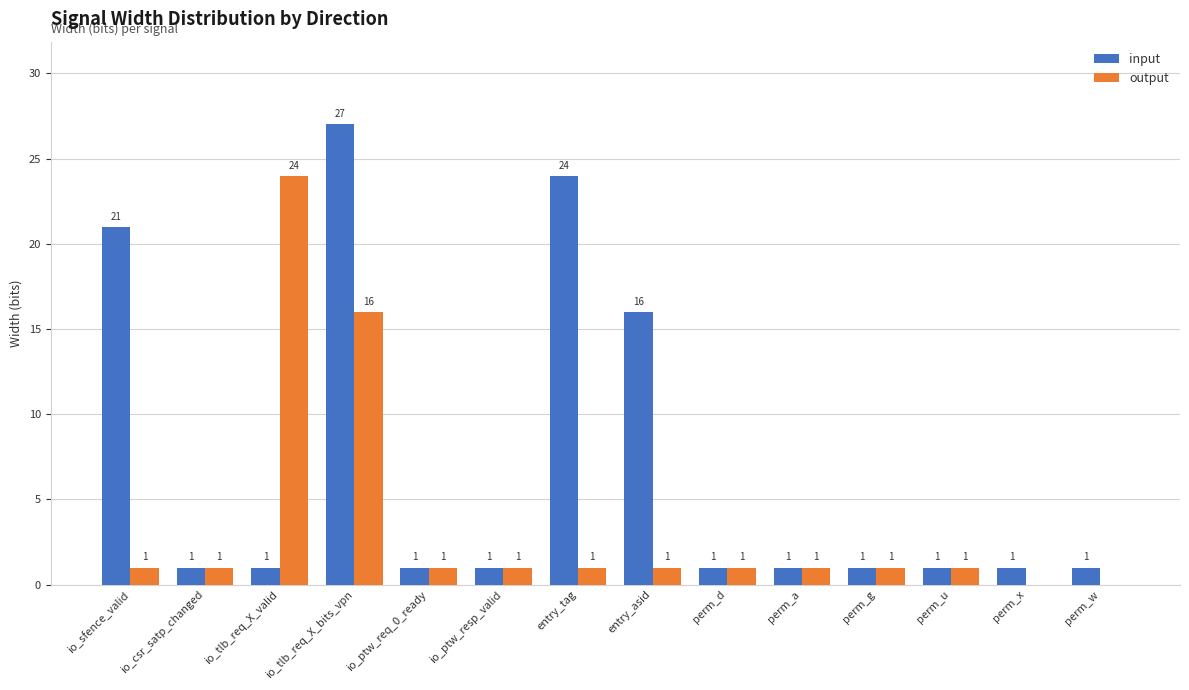

Between io_csr_satp_changed and perm_w, which series saw the biggest shift?

output